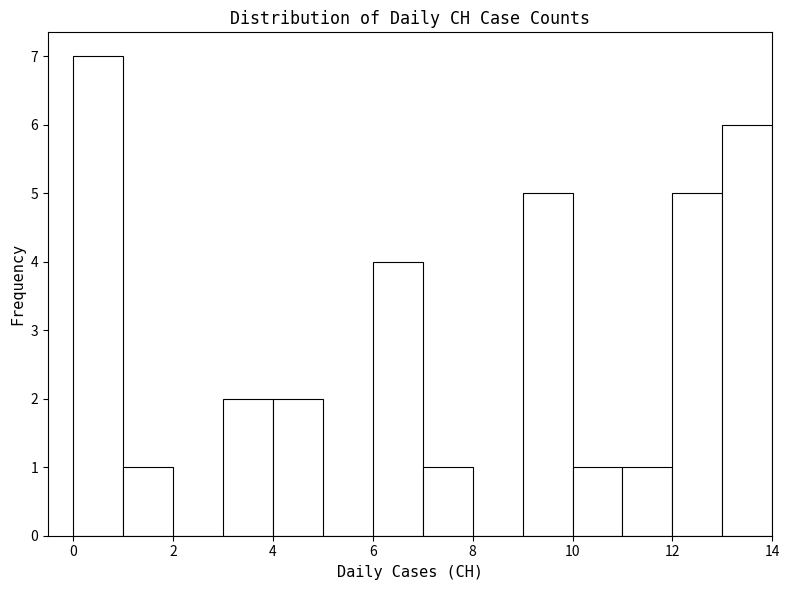

What is the height of the bar covering 6 to 7 on the x-axis? The values are not printed on the chart, so give them approximately, as read against the axis.

4